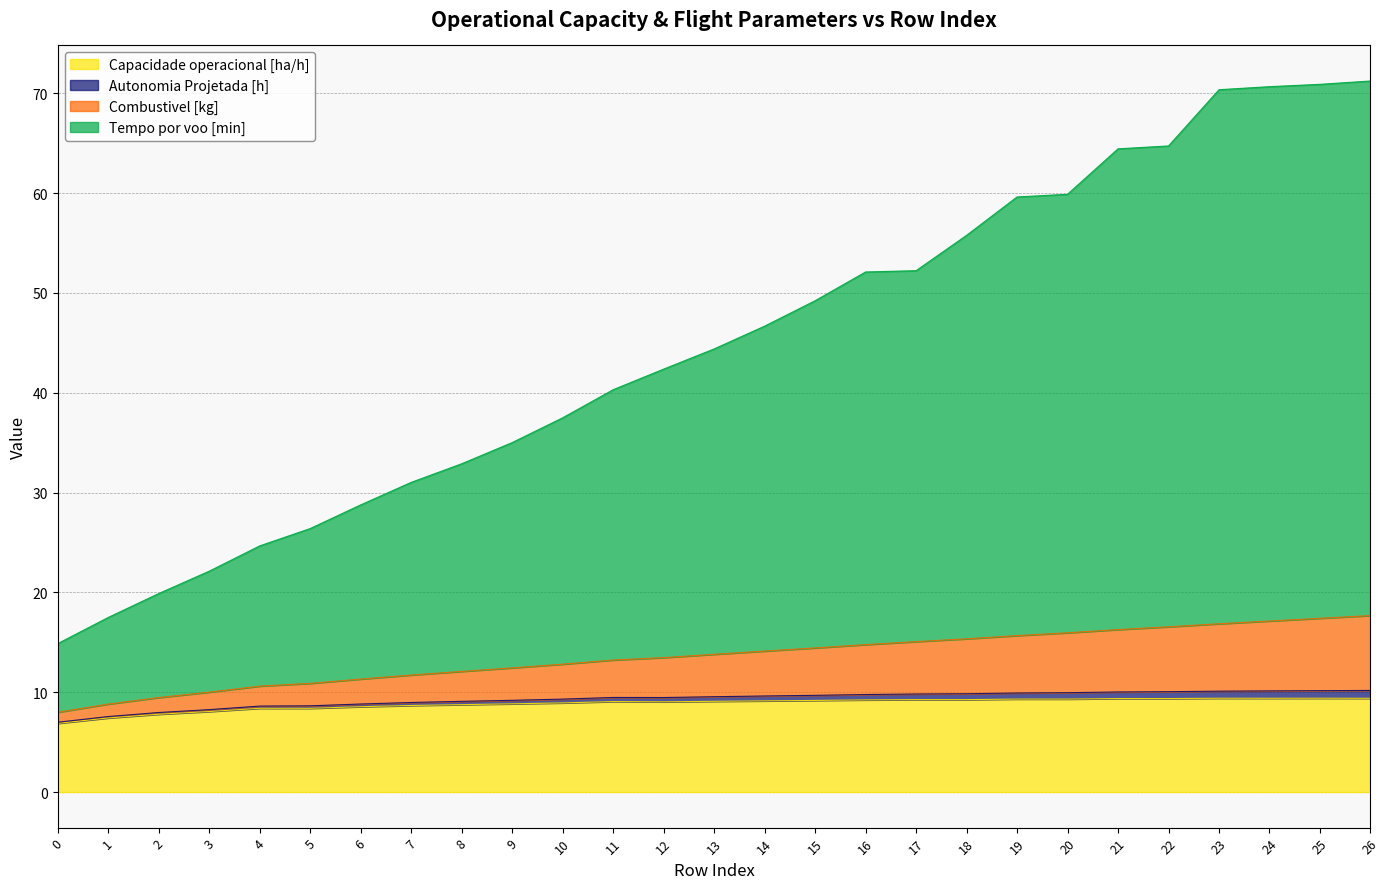

What is the total value across all series at 7?

31.0